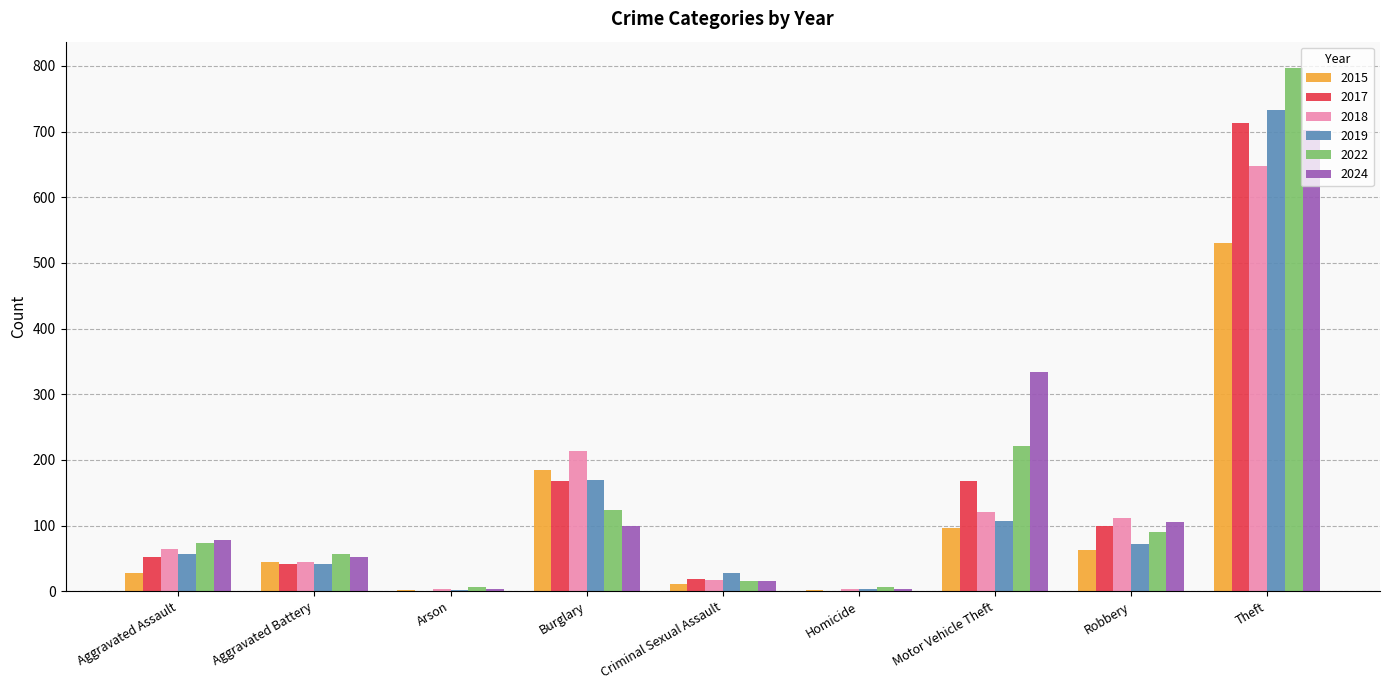

Is it true that 2015 equals 531 at Theft?

True